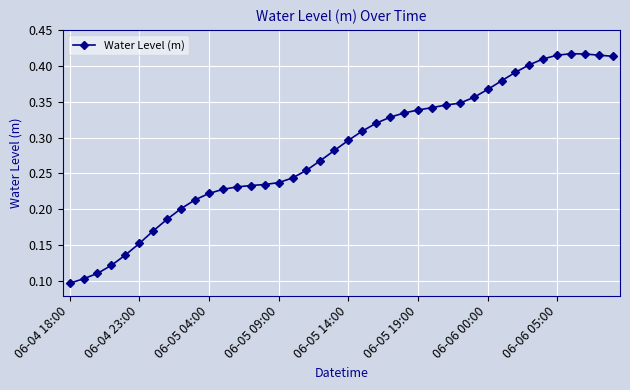

What is the sum of all values?

11.3